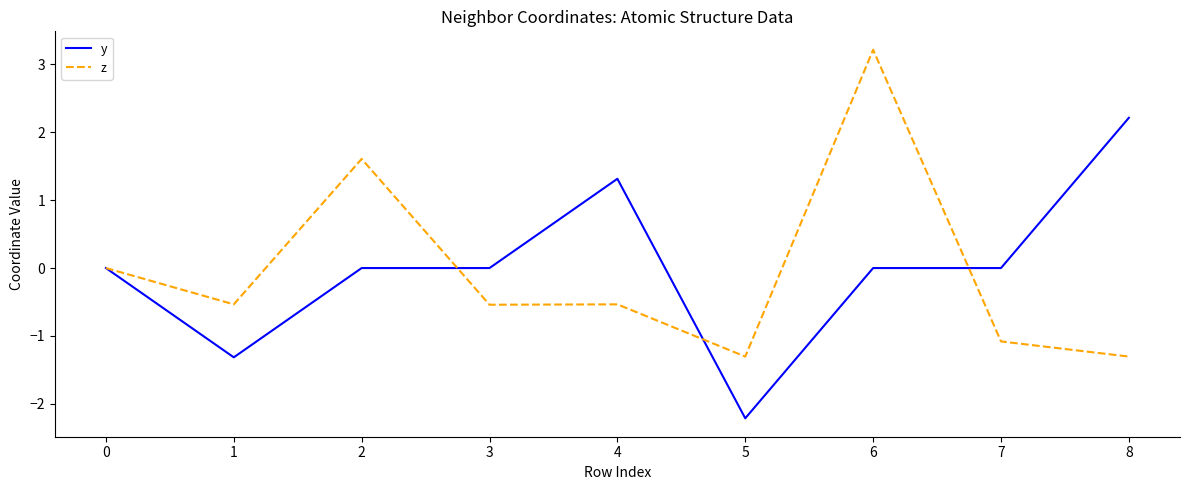

True or false: z has a value of -1.1 at 7.

True